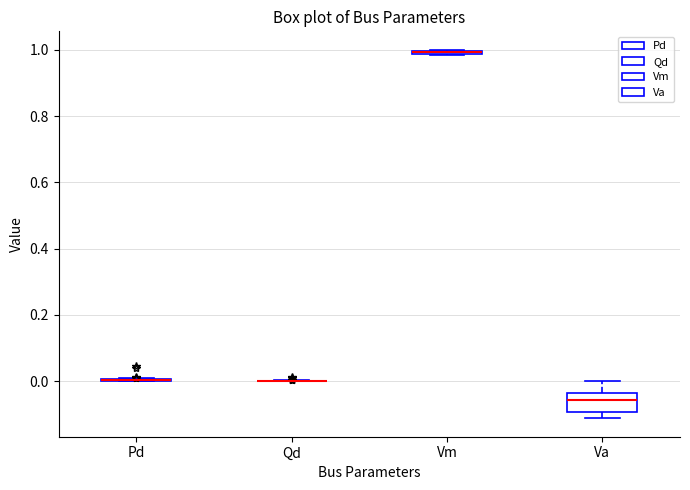

Comparing the boxes themselves (not the whiskers), which one is the tallest?

Va